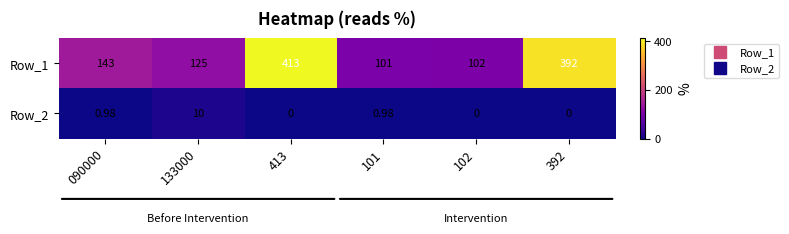

How many series are shown in this chart?

2